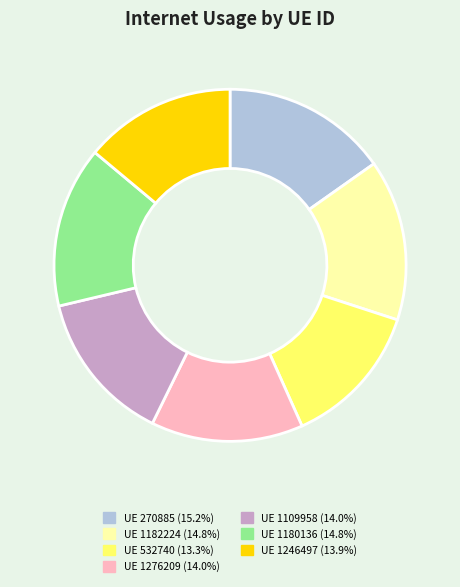

How many segments does this pie chart have?

7